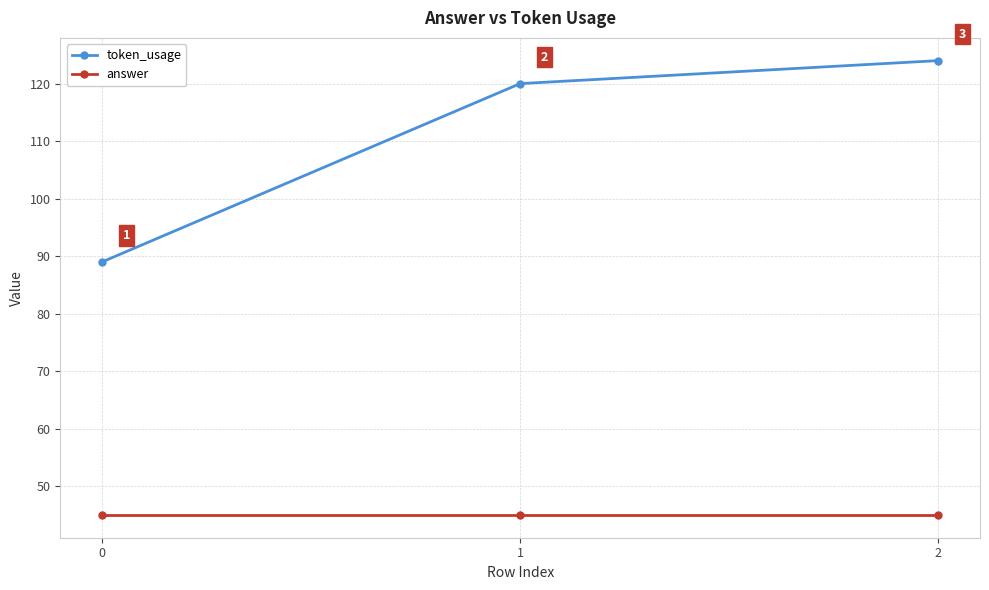

Is it true that token_usage equals 56 at 1?

False